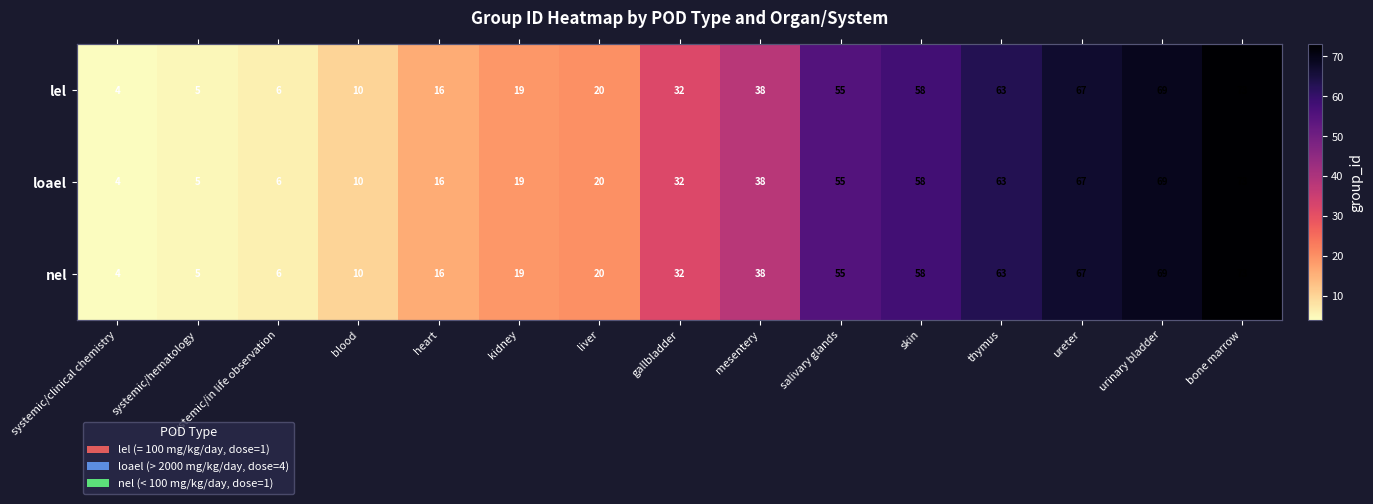

At which label is loael closest to 38?

mesentery